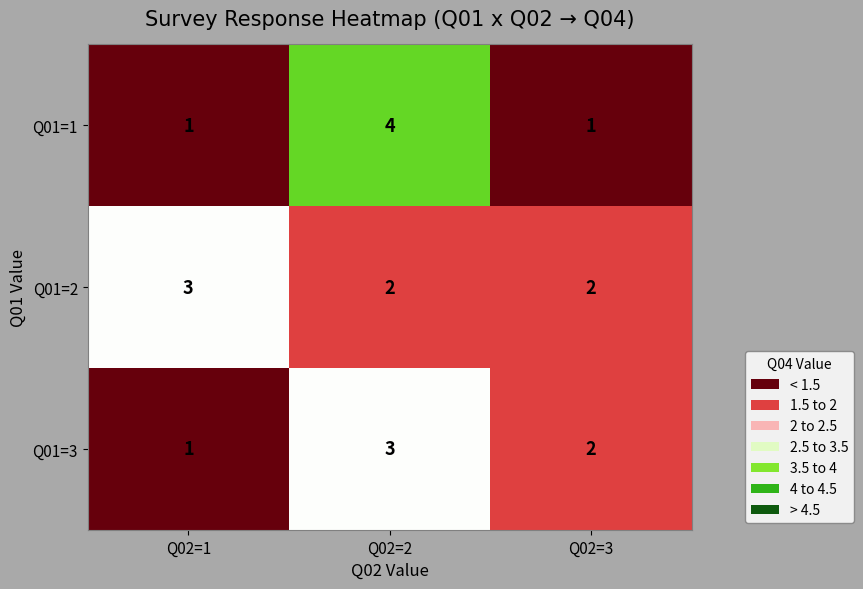

Which label corresponds to the largest value in the chart?

Q02=2